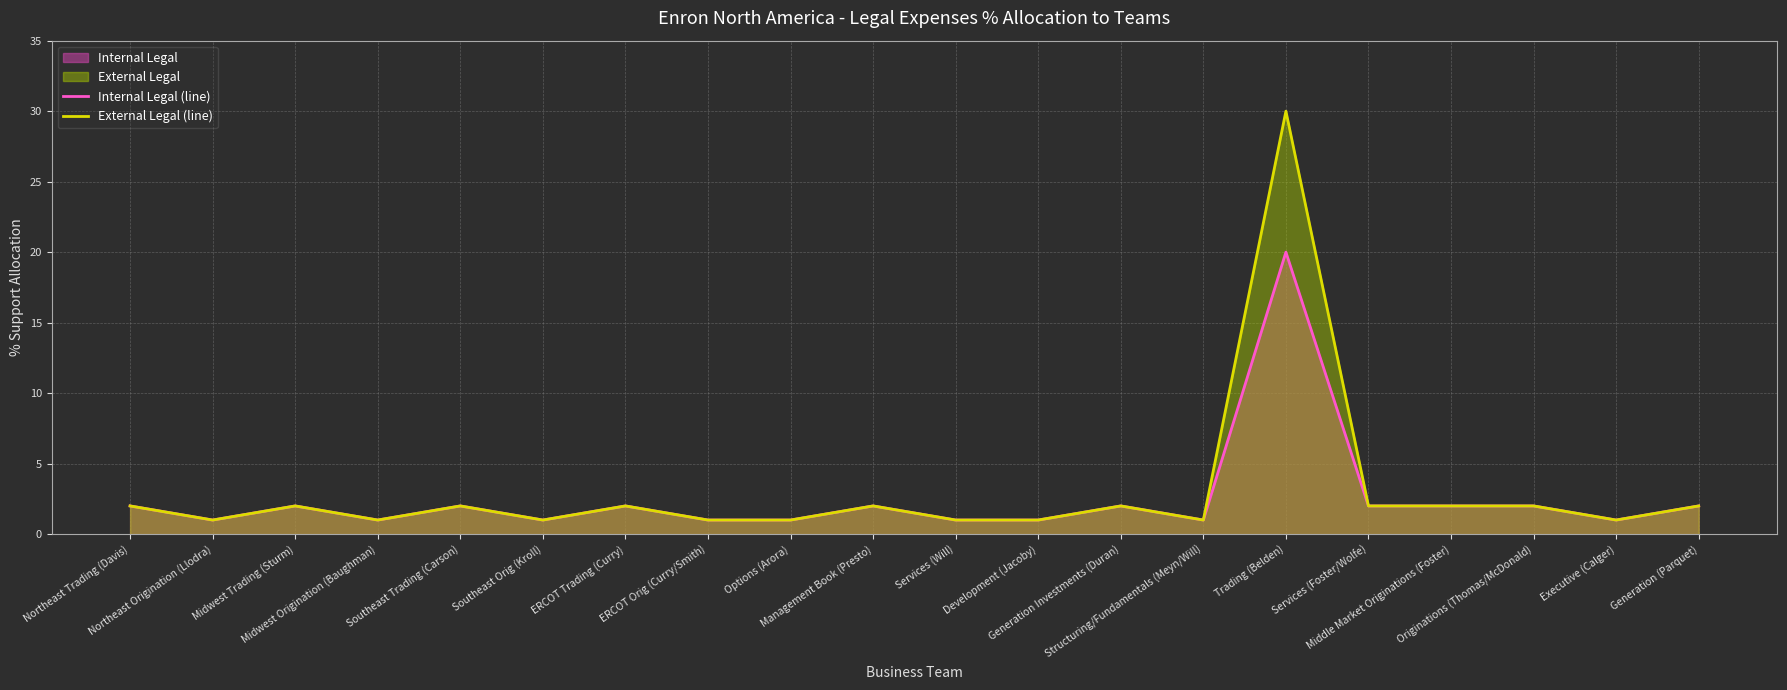

Which series has the largest range (max minus min)?

External Legal (line)